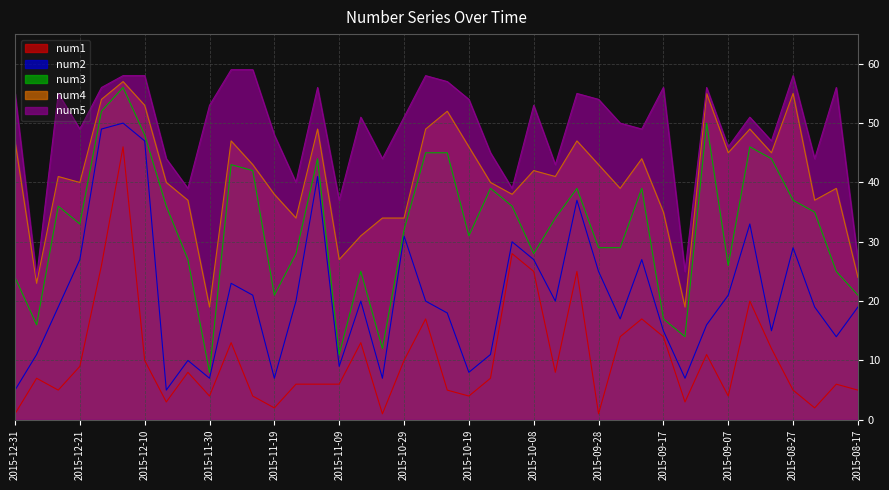

Does the chart display data point markers on the line(s)?

No